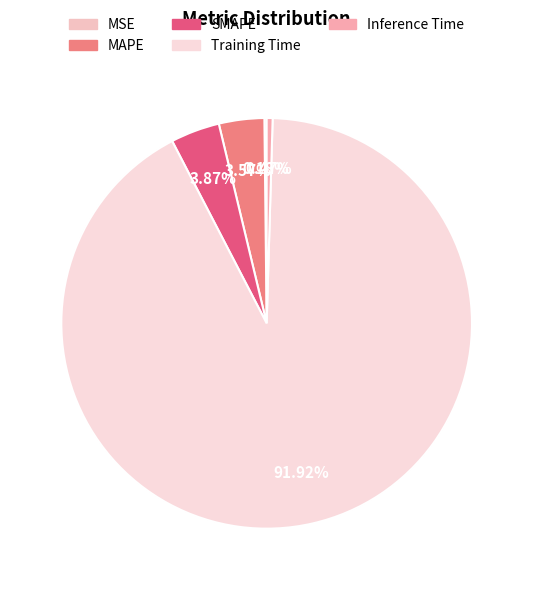

True or false: Training Time accounts for 92% of the total.

True